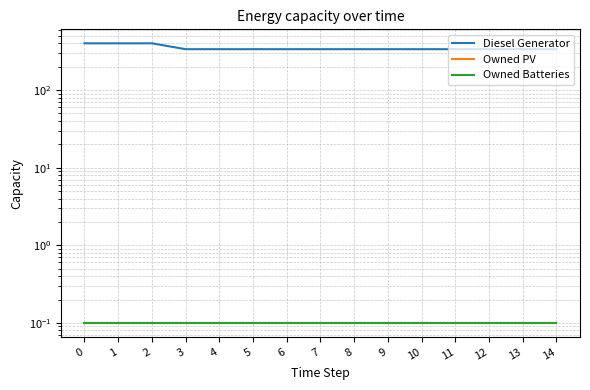

What is the sum of all Owned Batteries values?

1.5